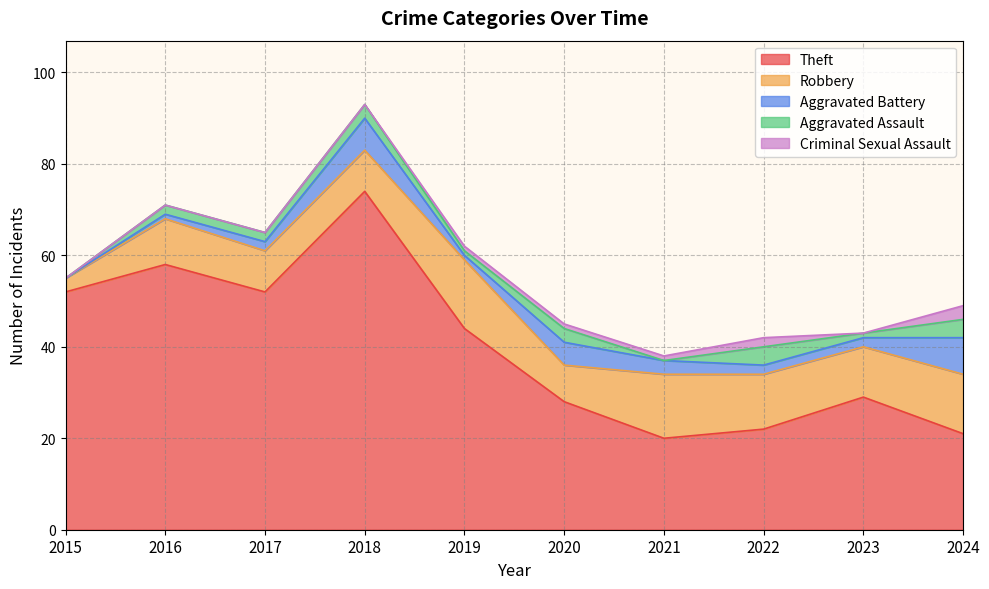

What are all the series names shown in the legend?

Theft, Robbery, Aggravated Battery, Aggravated Assault, Criminal Sexual Assault